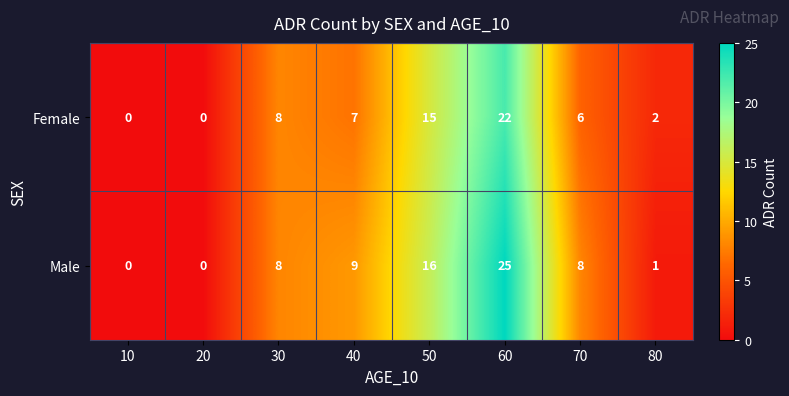

Rank the series at 70 from highest to lowest value.

Male, Female